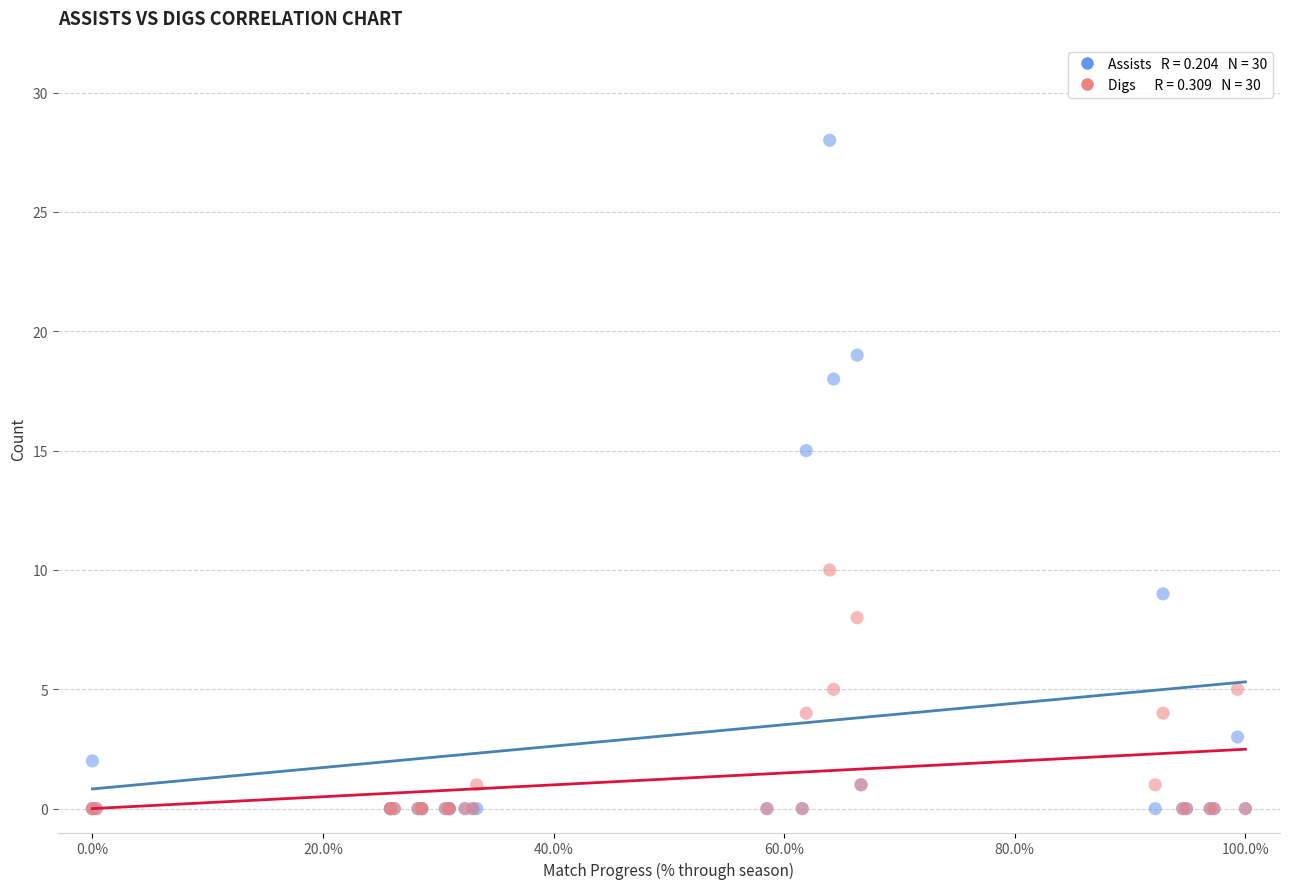

Across all series, what Y value is closest to 14?

15